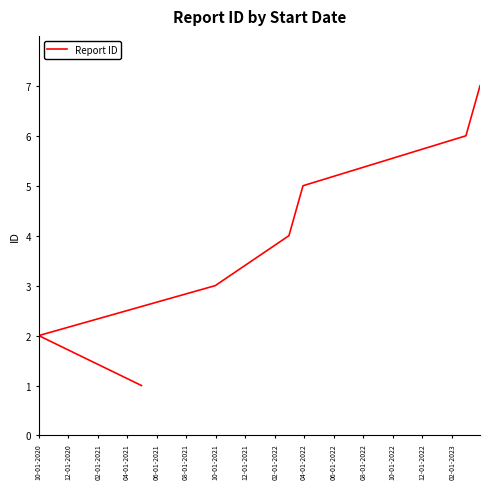

Reading left to right, what are all the values shown in this chart?

1	2	3	4	5	6	7